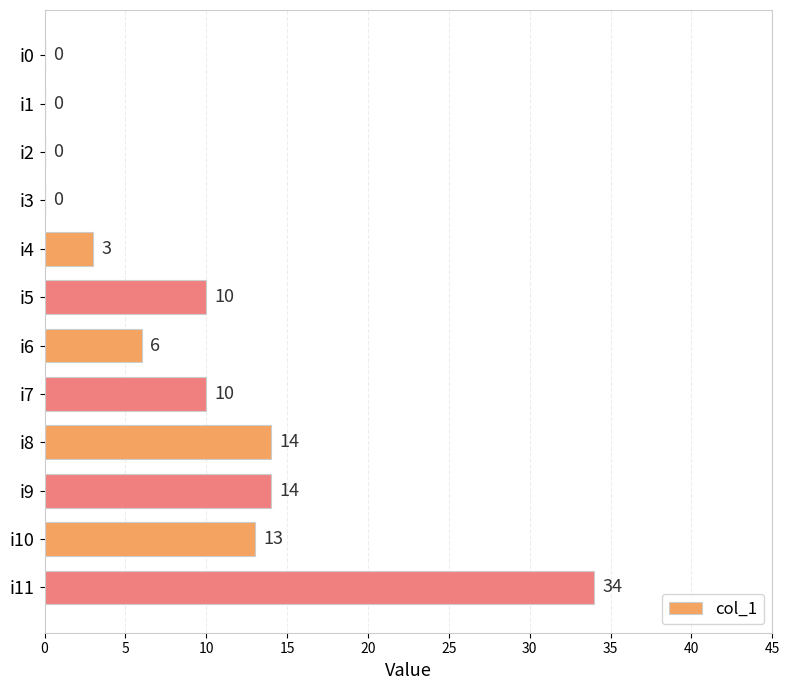

Approximately how many times larger is the value at i10 compared to i8?

0.9